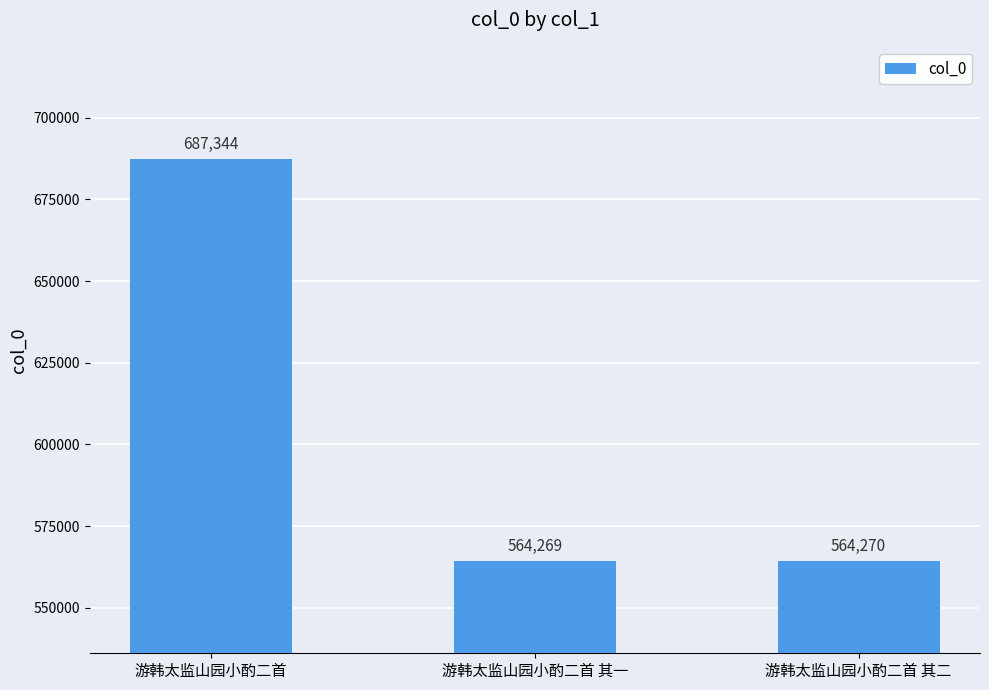

What is the label of the 2nd bar from the left?

游韩太监山园小酌二首 其一